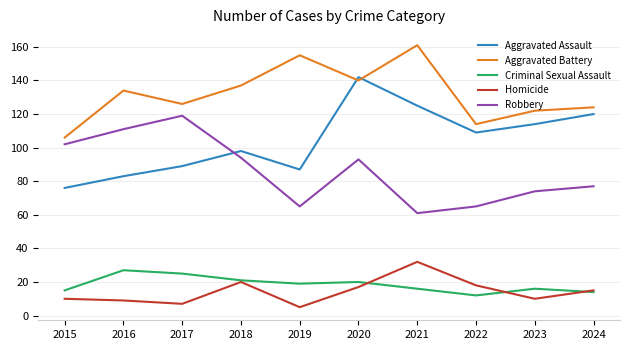

The Criminal Sexual Assault series shows 16 at 2021. True or false?

True